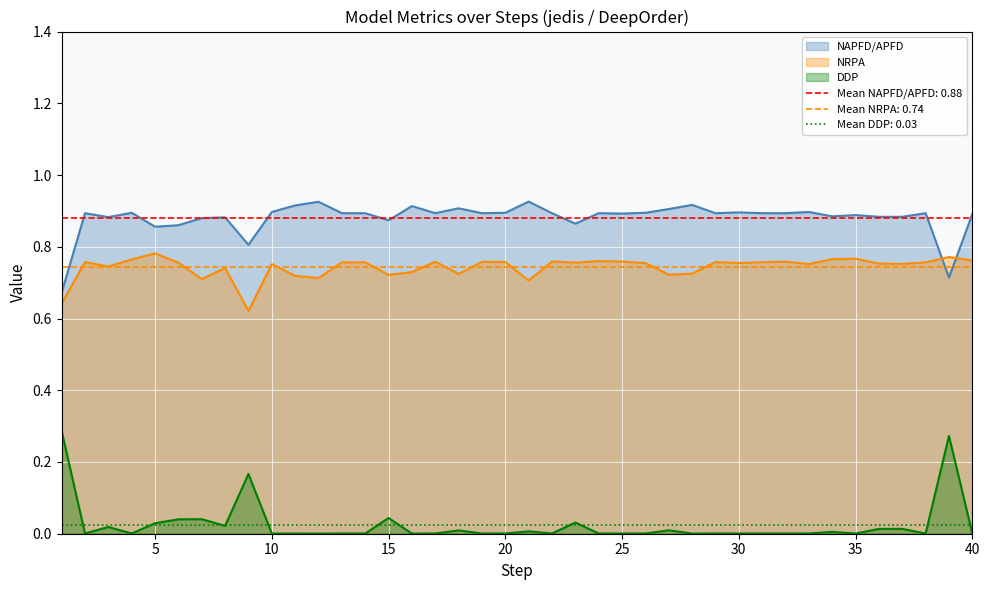

What are all the series names shown in the legend?

NAPFD/APFD, NRPA, DDP